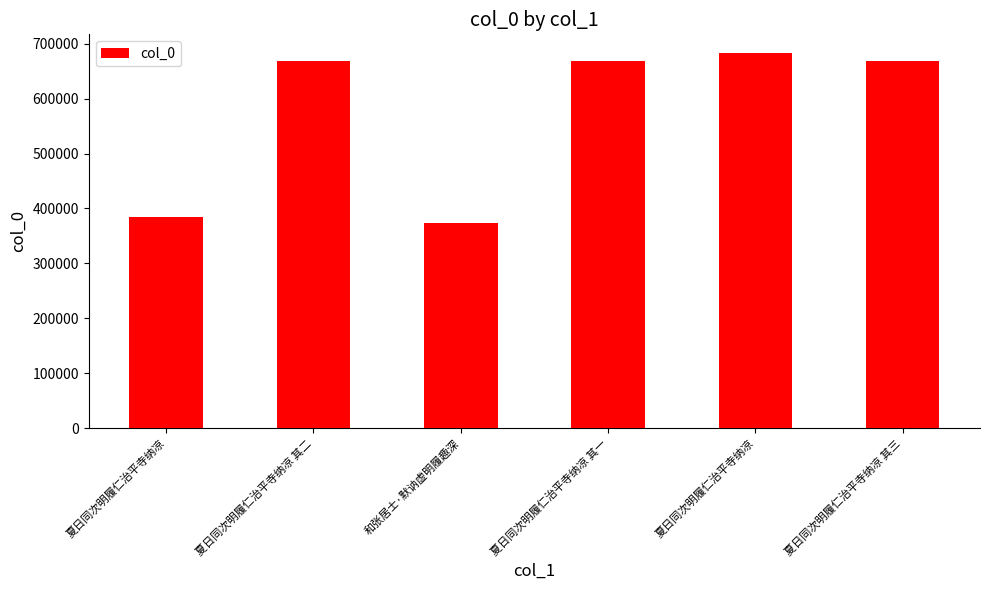

Rank the categories by value from lowest to highest.

和张居士·默讷虚明履趣深, 夏日同次明履仁治平寺纳凉, 夏日同次明履仁治平寺纳凉 其一, 夏日同次明履仁治平寺纳凉 其二, 夏日同次明履仁治平寺纳凉 其三, 夏日同次明履仁治平寺纳凉